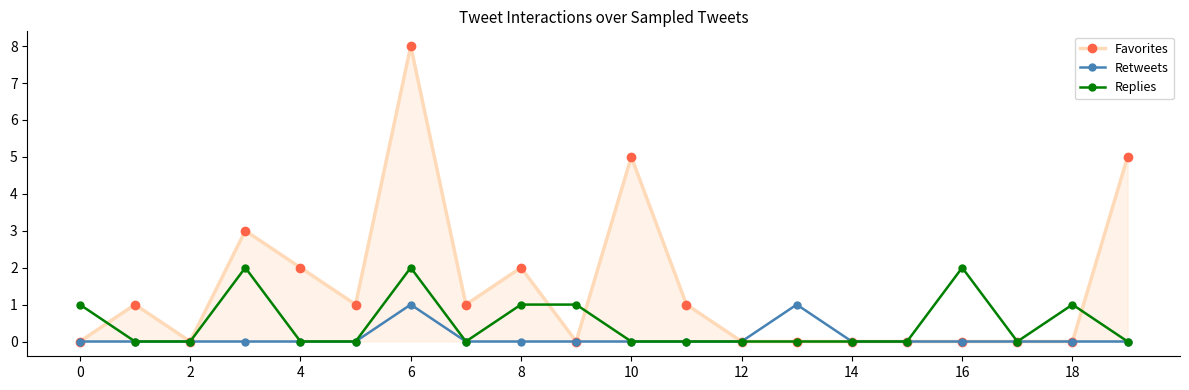

Rank the series by their maximum value, from lowest to highest.

Retweets, Replies, Favorites